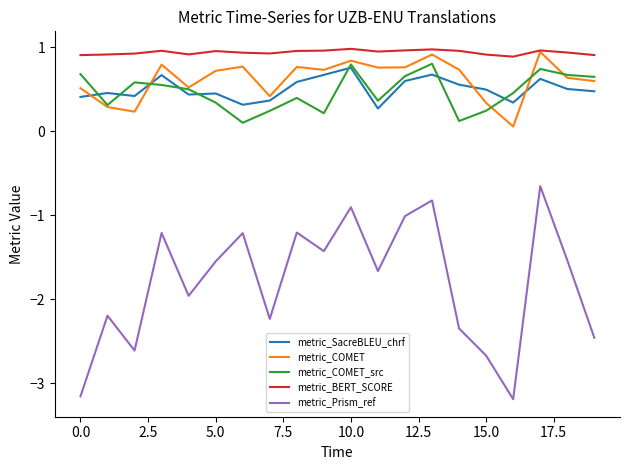

What is the lowest value of the metric_Prism_ref series?

-3.2